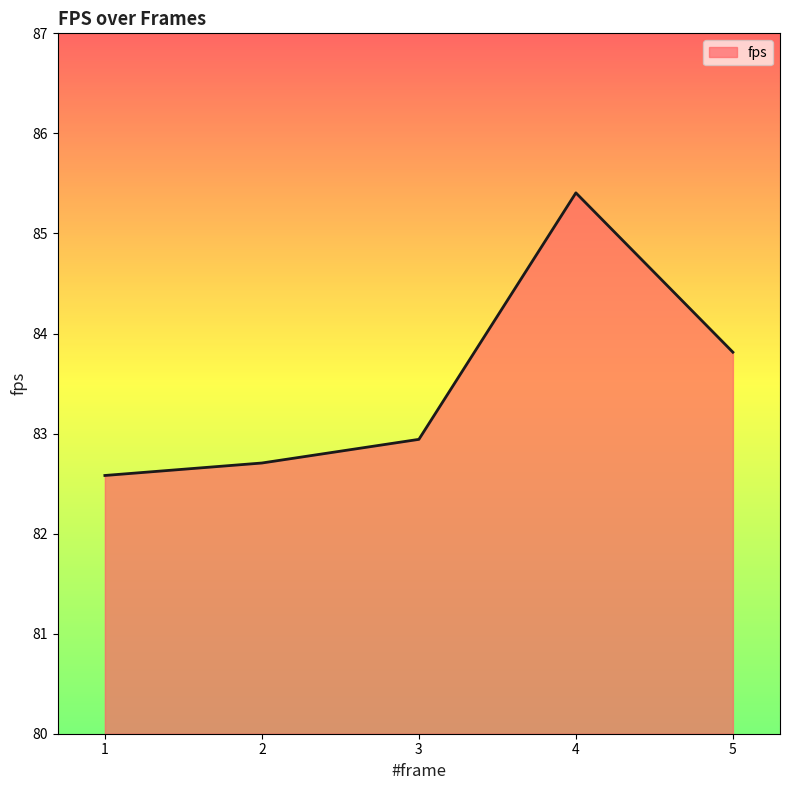

What is the ratio of the value at 1 to the value at 3?

1.0